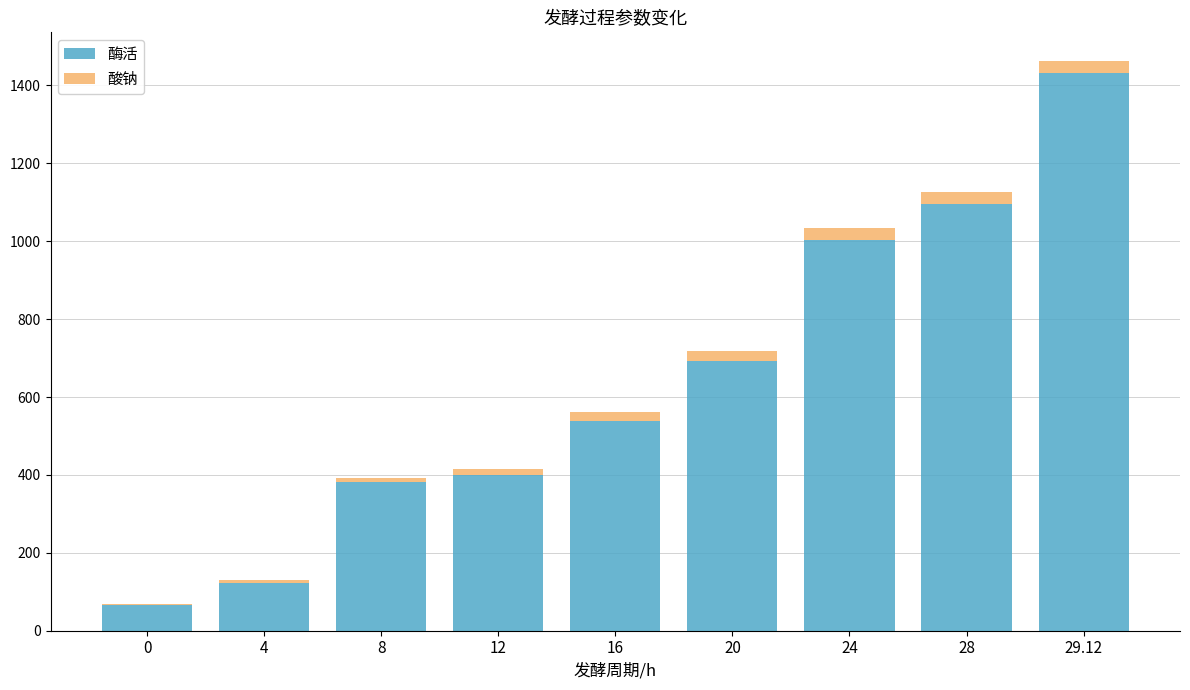

What are all the series names shown in the legend?

酶活, 酸钠